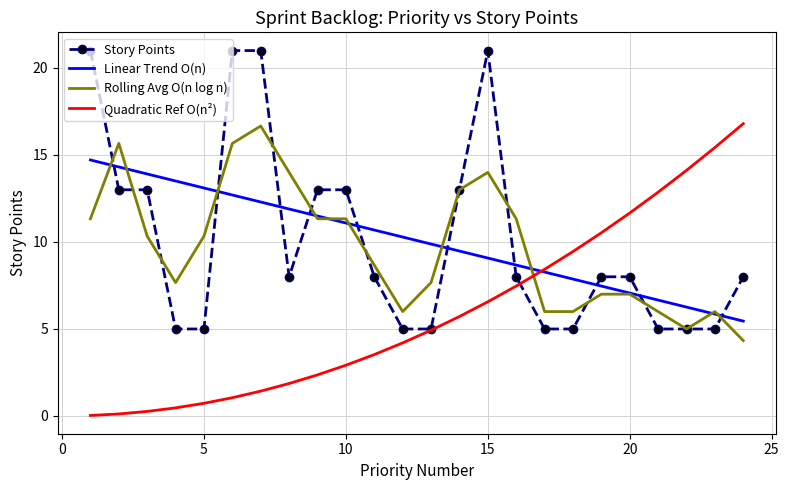

What is the maximum value shown in the chart?

21.0